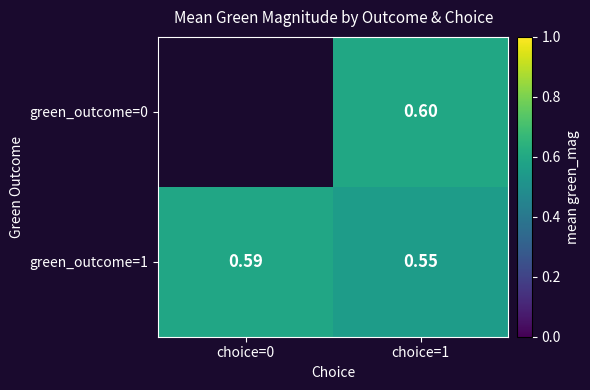

How many categories are shown in the chart?

2